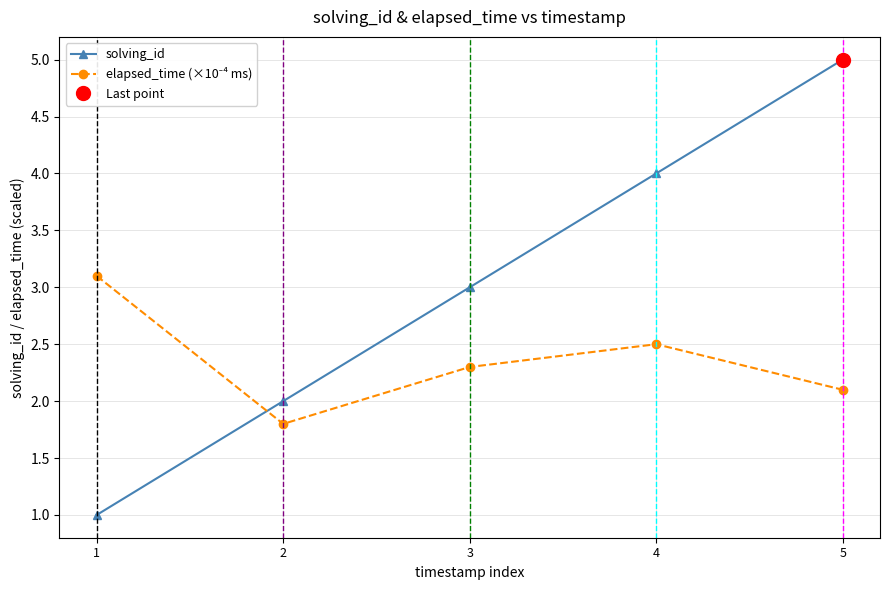

Between which two adjacent categories do solving_id and elapsed_time (×10⁻⁴ ms) first intersect?

1 and 2